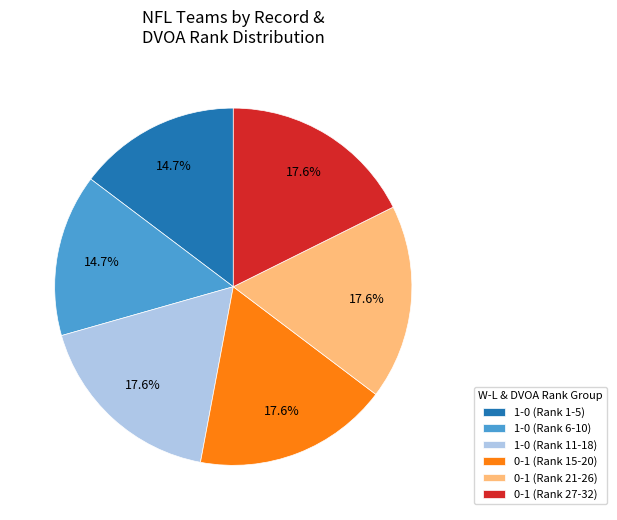

How many slices are in this pie chart?

6